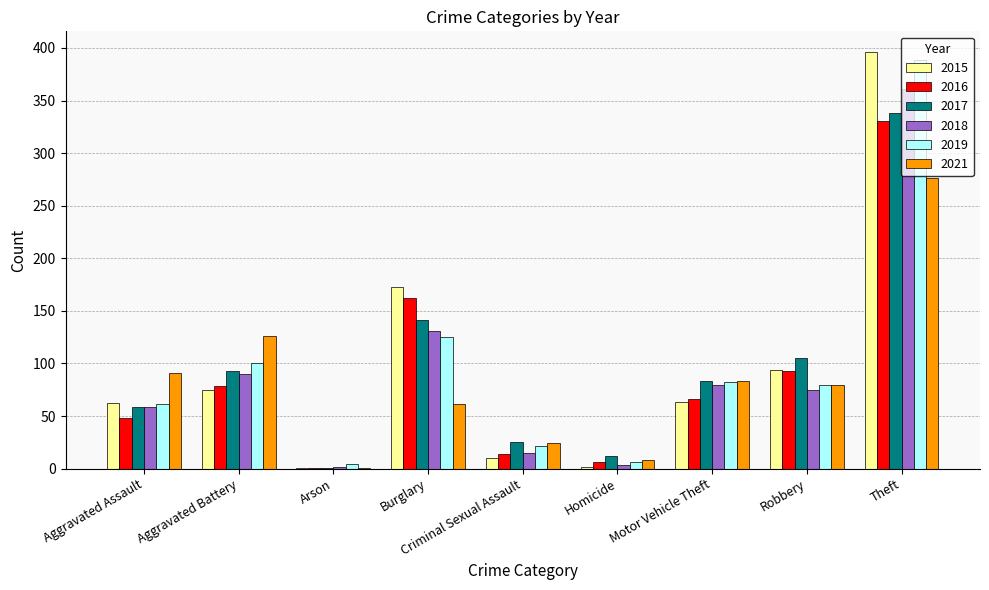

Which label corresponds to the largest value in the chart?

Theft